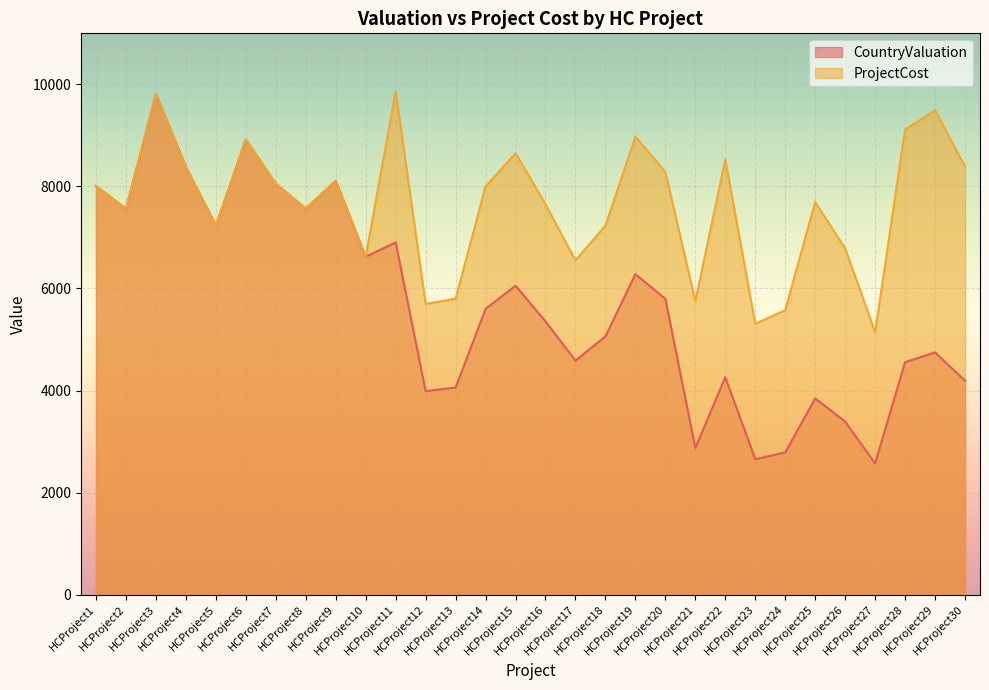

What is the difference between the maximum and minimum values in the ProjectCost series?

4719